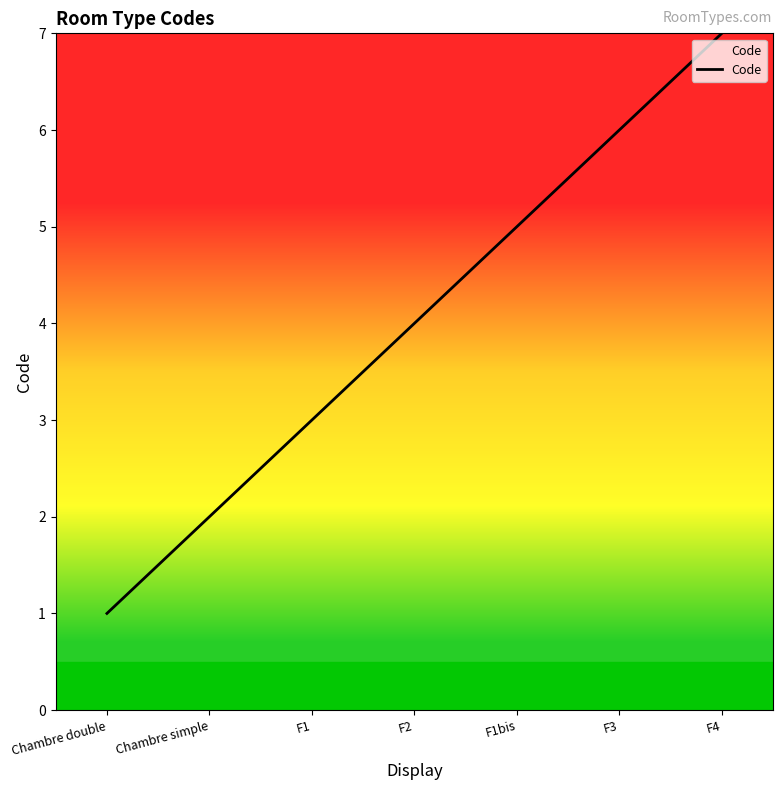

Count the values in the range 2 to 6.

5